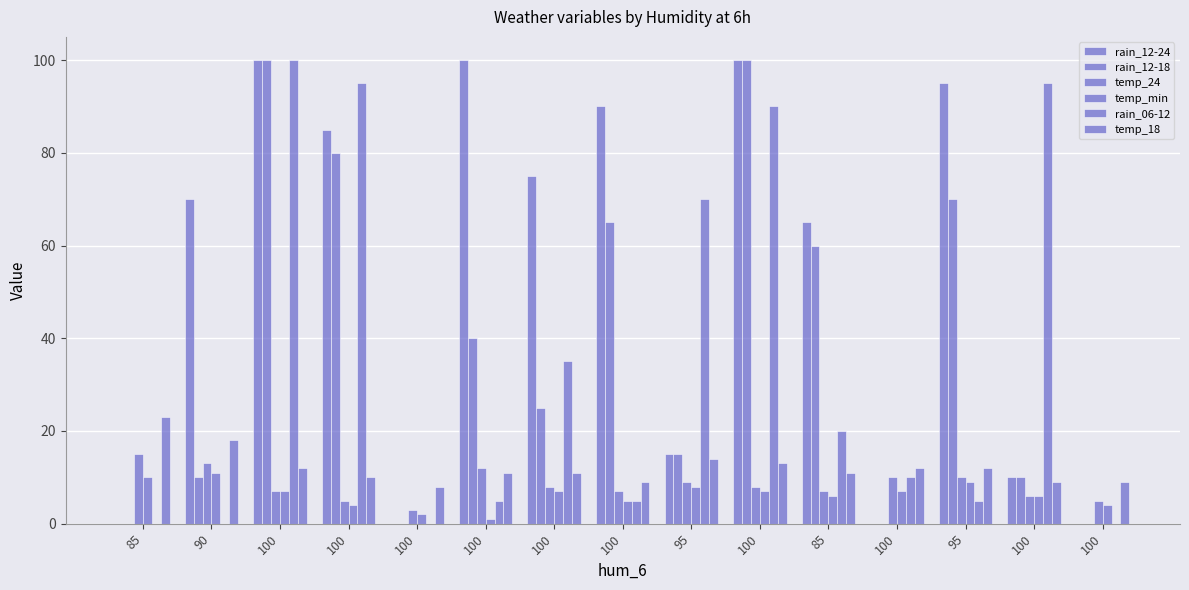

Reading left to right, extract all data points from this chart.

rain_12-24: 0	70	100	85	0	100	75	90	15	100	65	0	95	10	0
rain_12-18: 0	10	100	80	0	40	25	65	15	100	60	0	70	10	0
temp_24: 15	13	7	5	3	12	8	7	9	8	7	10	10	6	5
temp_min: 10	11	7	4	2	1	7	5	8	7	6	7	9	6	4
rain_06-12: 0	0	100	95	0	5	35	5	70	90	20	10	5	95	0
temp_18: 23	18	12	10	8	11	11	9	14	13	11	12	12	9	9